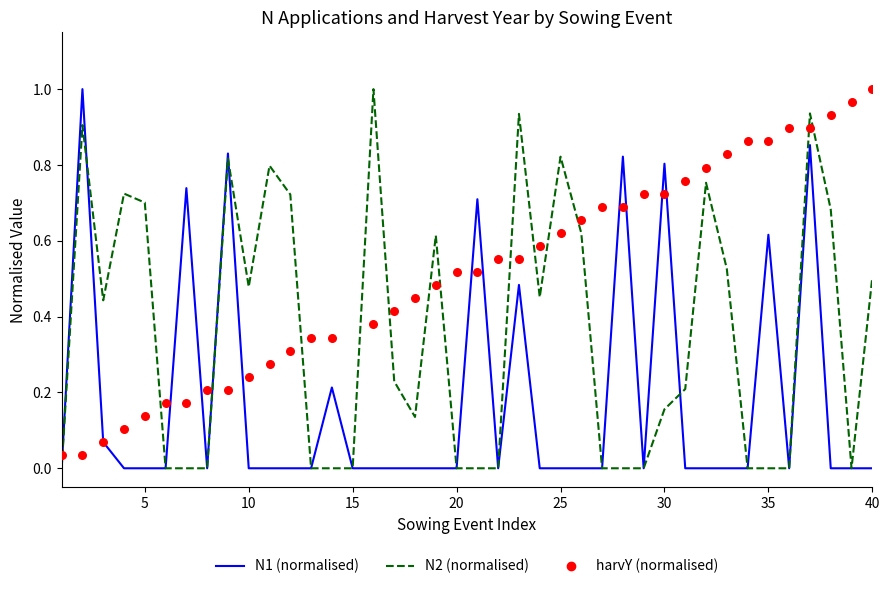

Which series reaches the maximum Y coordinate?

N1 (normalised)